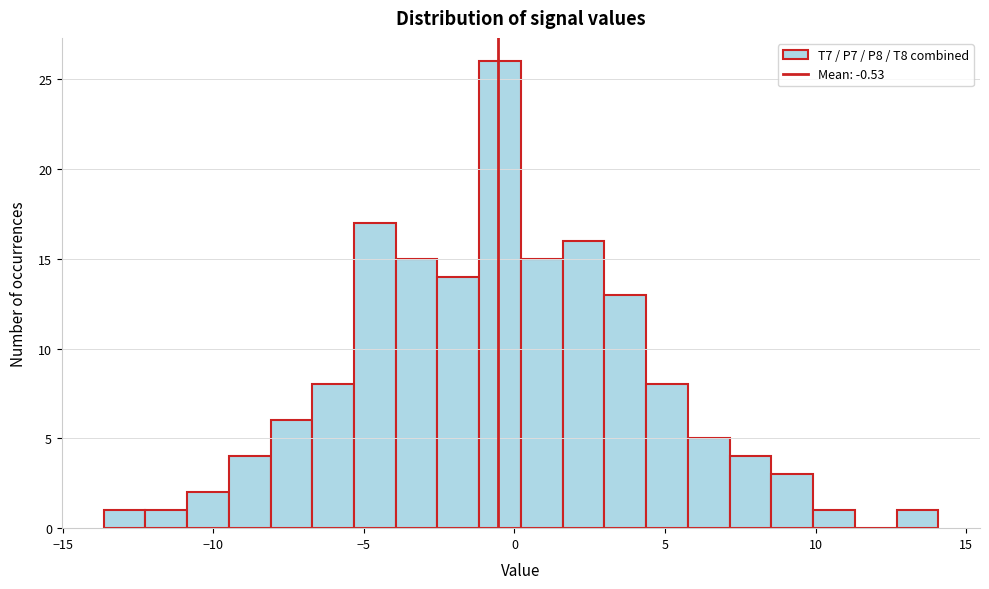

Around what value on the x-axis is the tallest bar? Give the approximate position of its centre, as read against the axis.

-0.5